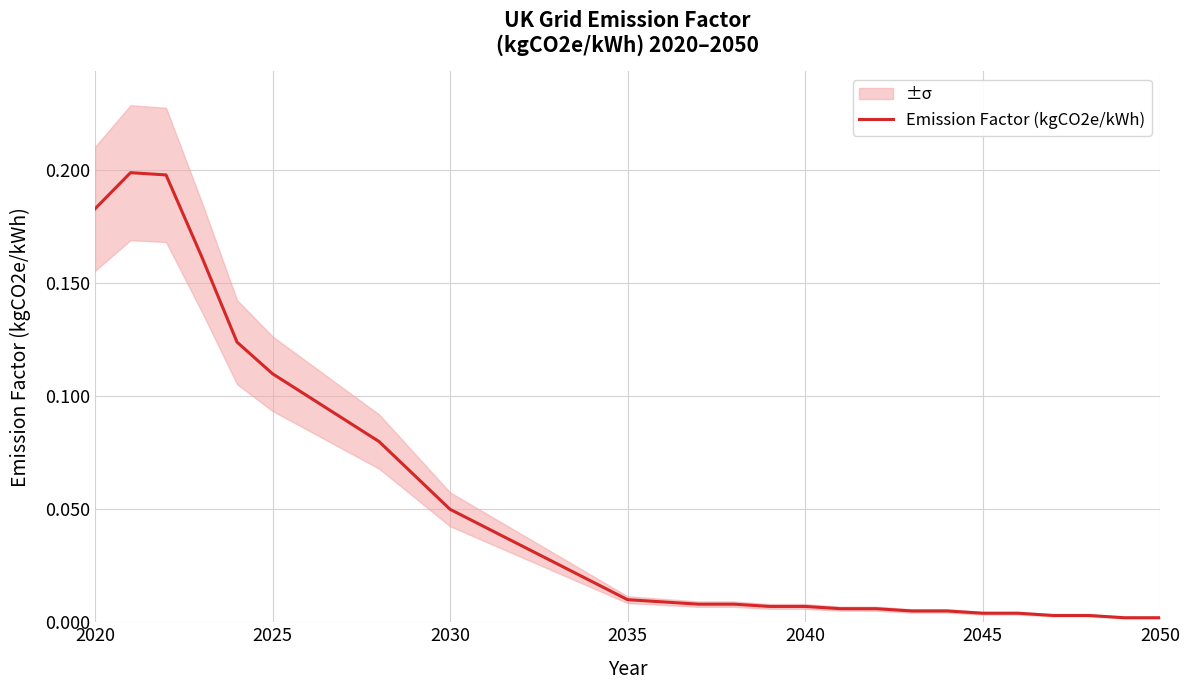

Reading right to left, extract all data points from this chart.

0.0	0.0	0.0	0.0	0.0	0.0	0.0	0.0	0.0	0.0	0.0	0.0	0.0	0.0	0.0	0.0	0.0	0.0	0.0	0.0	0.1	0.1	0.1	0.1	0.1	0.1	0.1	0.2	0.2	0.2	0.2